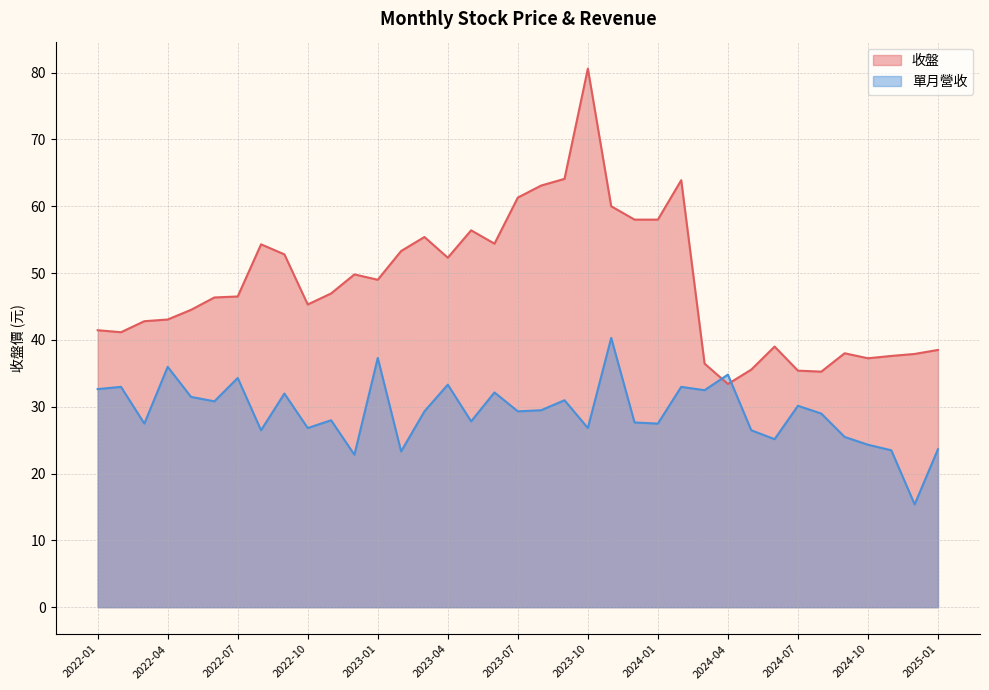

Count the number of categories in the chart.

37